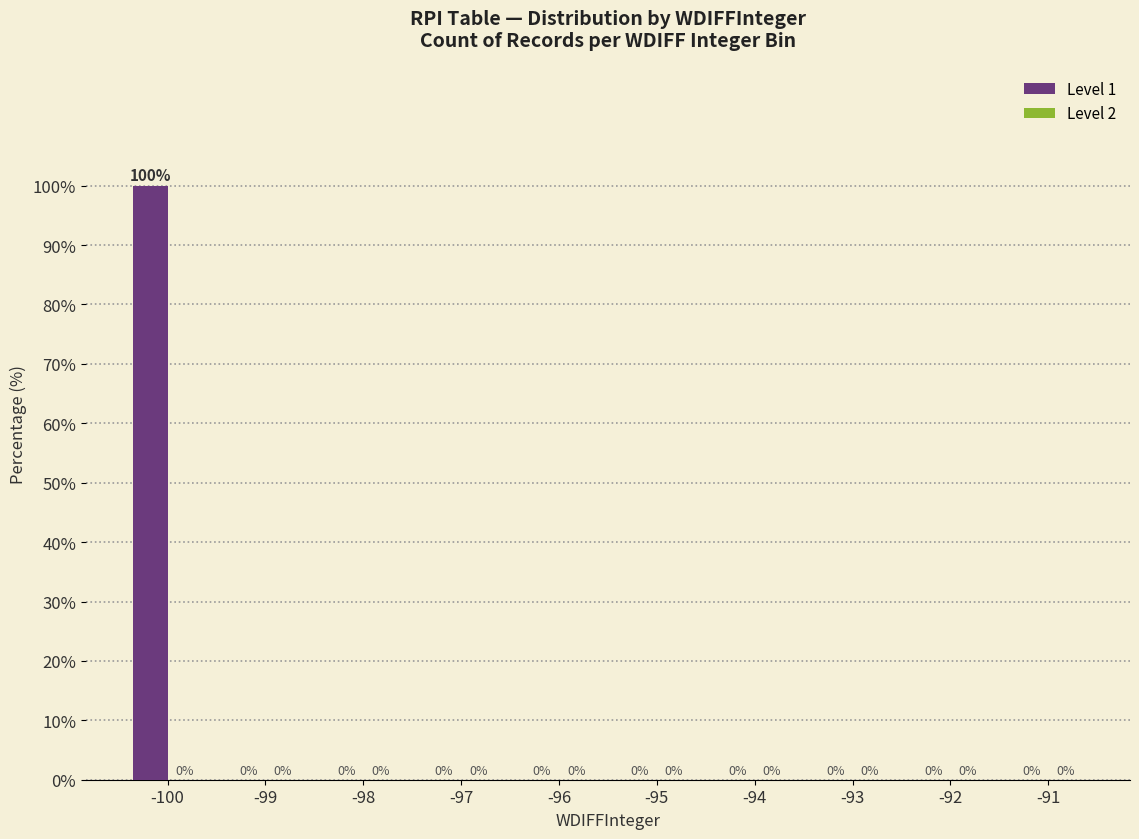

Reading right to left, what are all the values shown in this chart?

-91=0	-92=0	-93=0	-94=0	-95=0	-96=0	-97=0	-98=0	-99=0	-100=100